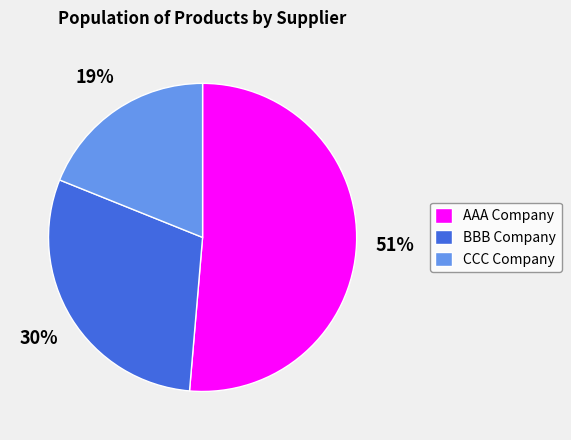

Between CCC Company and BBB Company, which is larger?

BBB Company